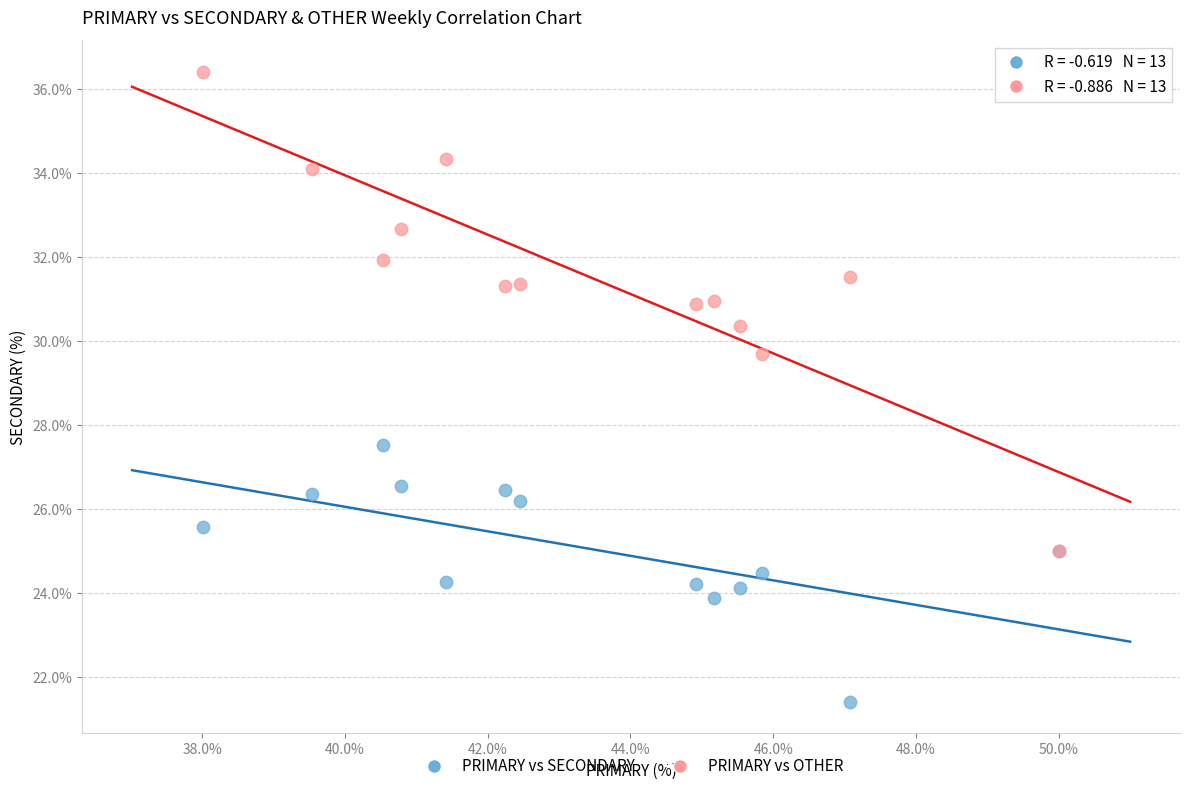

What are all the series names shown in the legend?

PRIMARY vs SECONDARY, PRIMARY vs OTHER